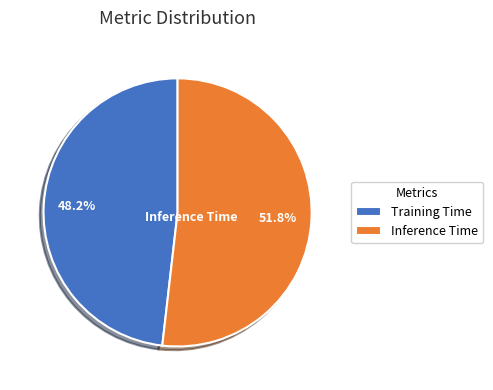

True or false: Inference Time accounts for 52% of the total.

True